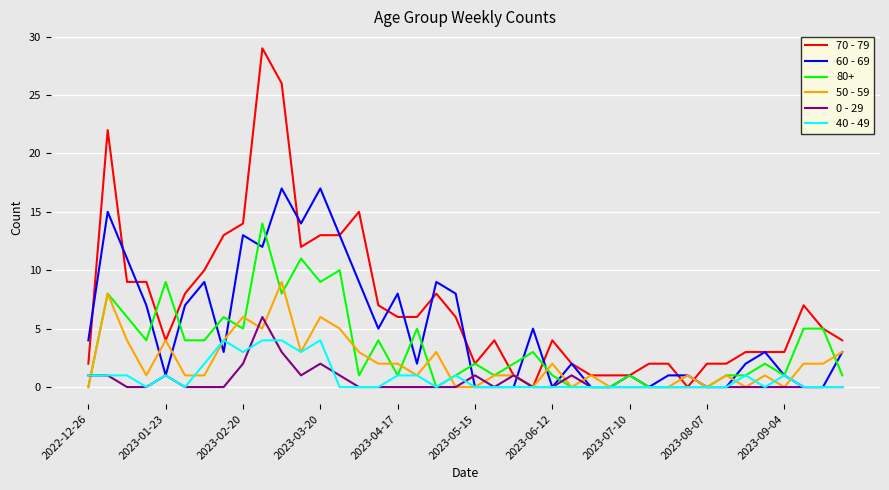

True or false: 0 - 29 and 40 - 49 cross at least once.

True